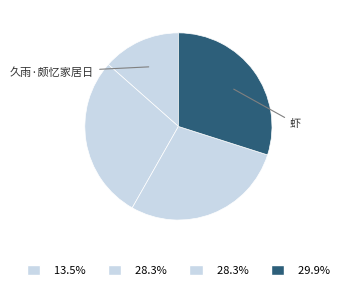

How many segments does this pie chart have?

4